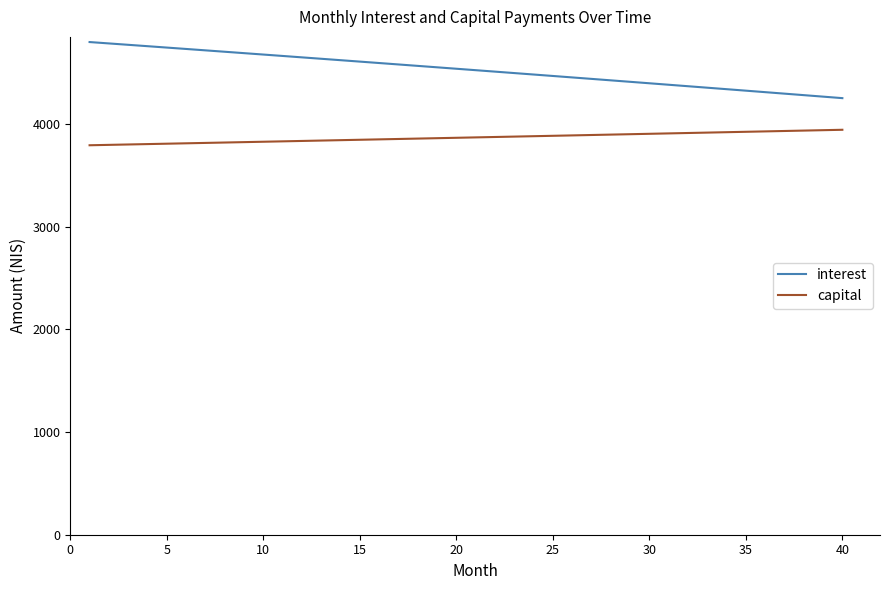

List the series in order of their overall mean, lowest first.

capital, interest